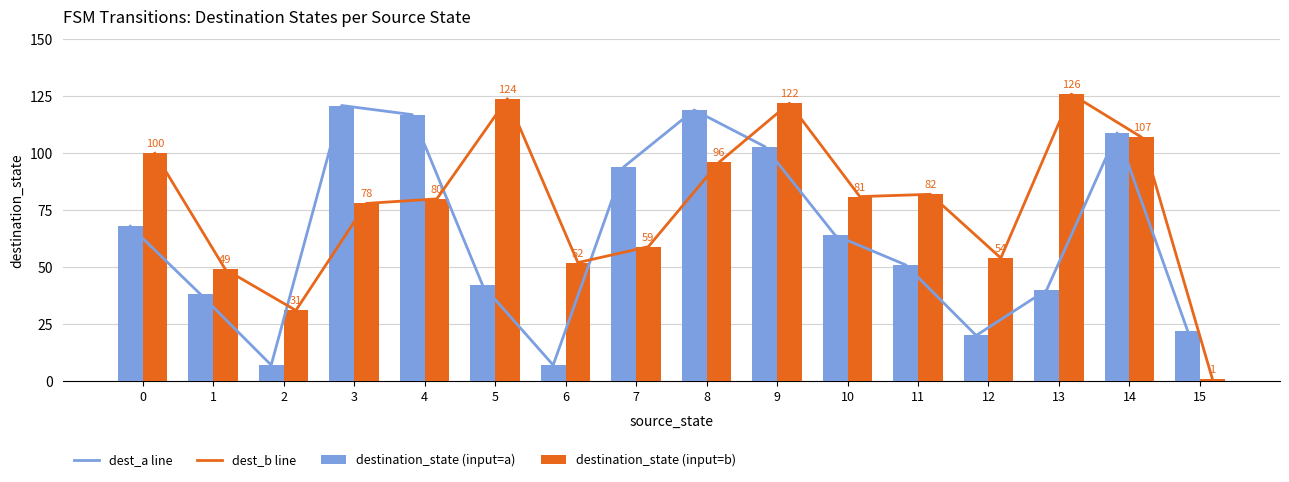

What is the difference between the dest_a line values at 15 and 13?

18